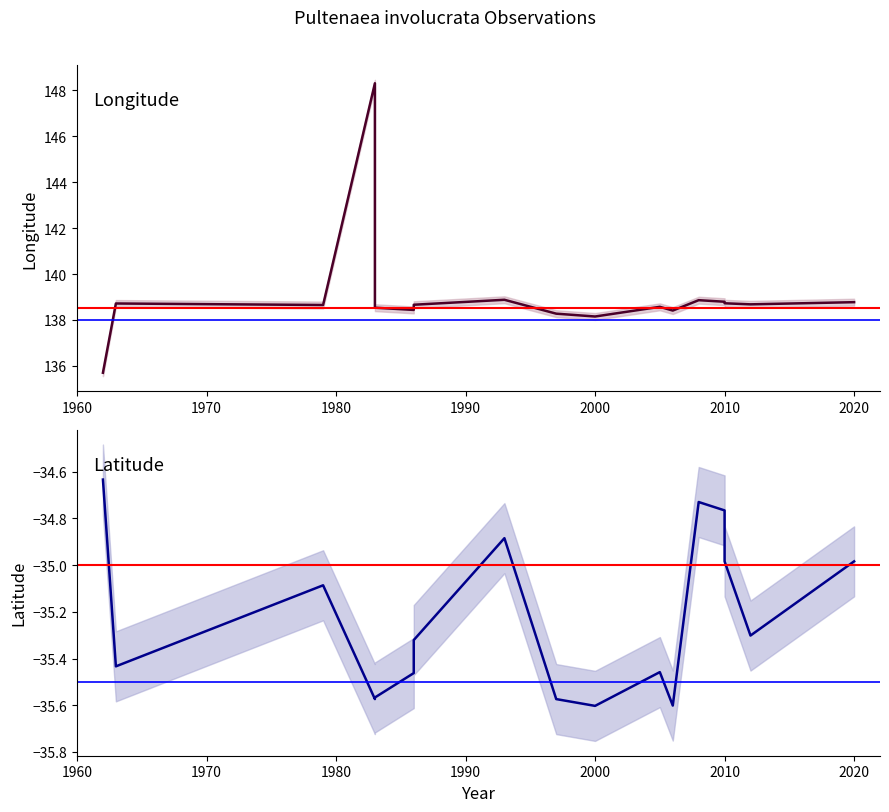

What is the minimum value for lon?

135.7